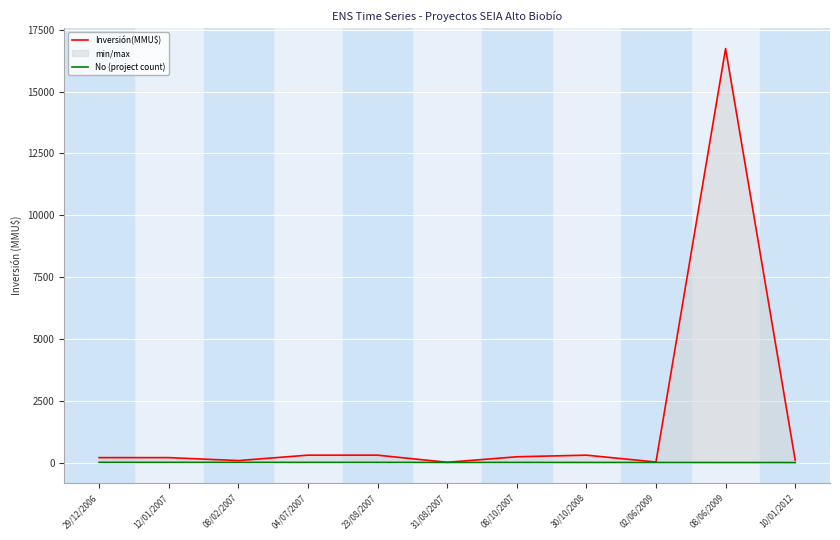

The Inversión(MMU$) series shows 100 at 10/01/2012. True or false?

True